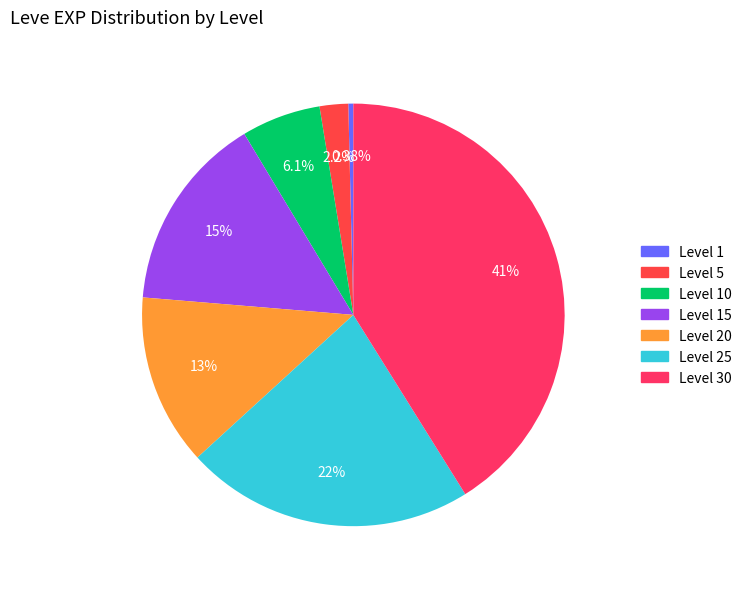

To the nearest percent, what is the difference between the Level 20 and Level 30 slice percentages?

28%